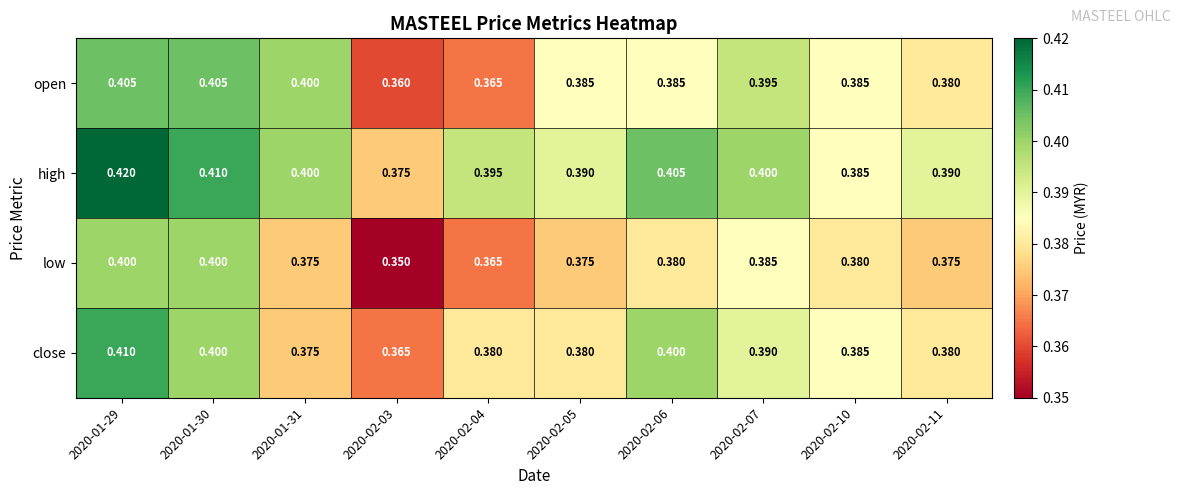

List the series in order of their peak value, highest first.

high, close, open, low